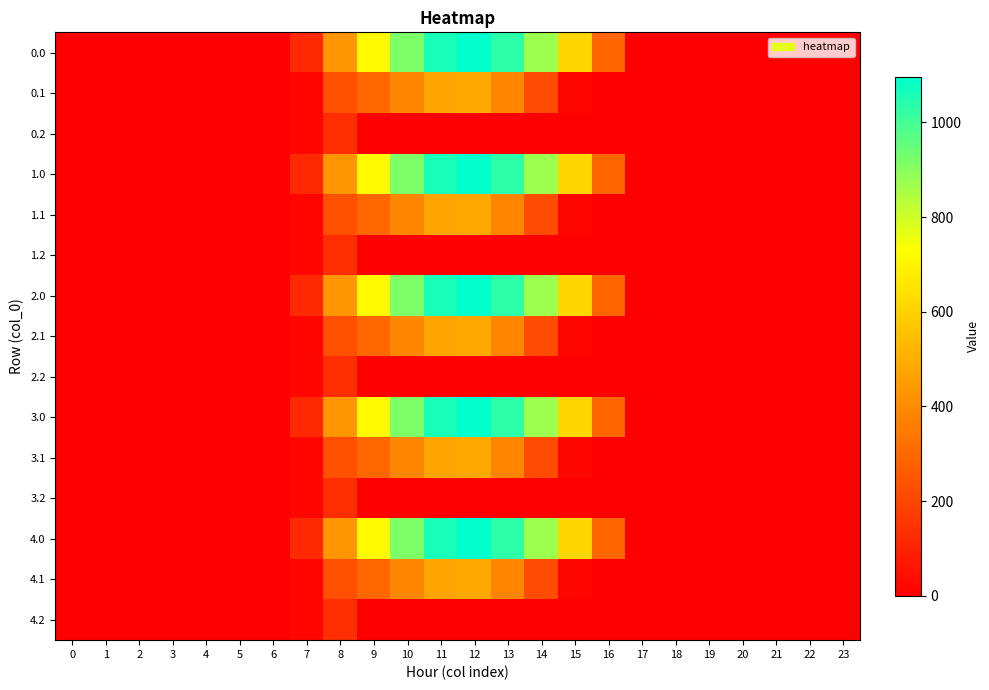

What is the maximum value shown in the chart?

1096.7